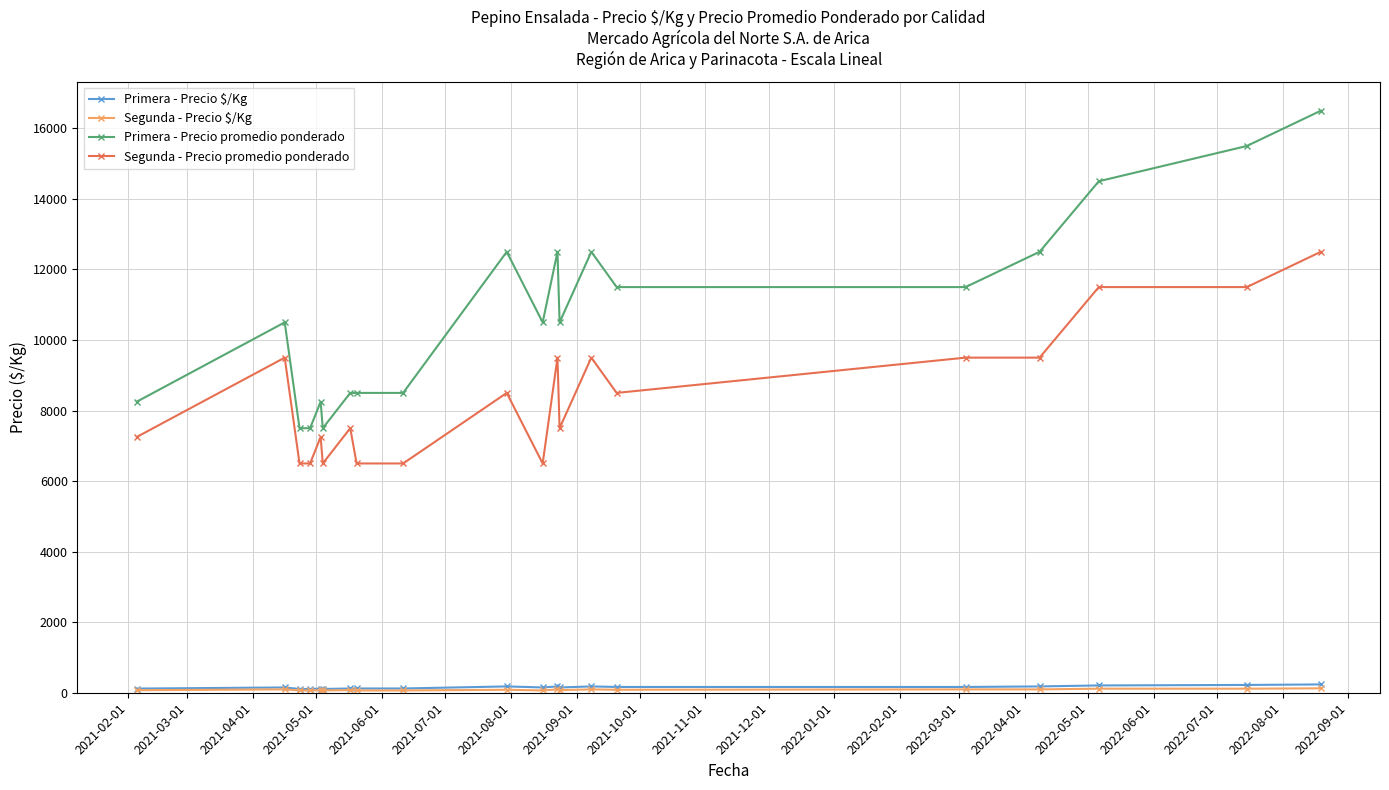

How many series are shown in this chart?

4